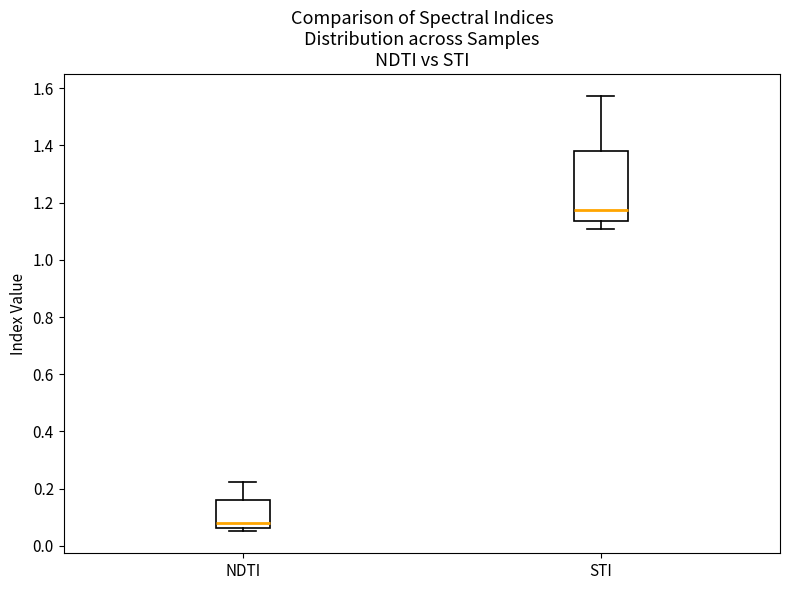

Reading left to right, transcribe this box plot: for each box, give where its median line is, the range the box spans, and where its two whiskers end, as read against the y-axis. The values are not printed on the chart, so give them approximately, as read against the axis.

NDTI: median 0.08, box 0.06 to 0.16, whiskers 0.06 (just below the box's lower edge) to 0.22
STI: median 1.18, box 1.14 to 1.38, whiskers 1.10 to 1.58